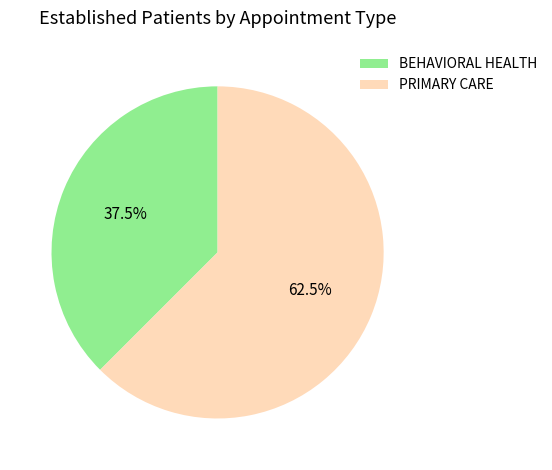

Rank the categories by value from lowest to highest.

BEHAVIORAL HEALTH, PRIMARY CARE